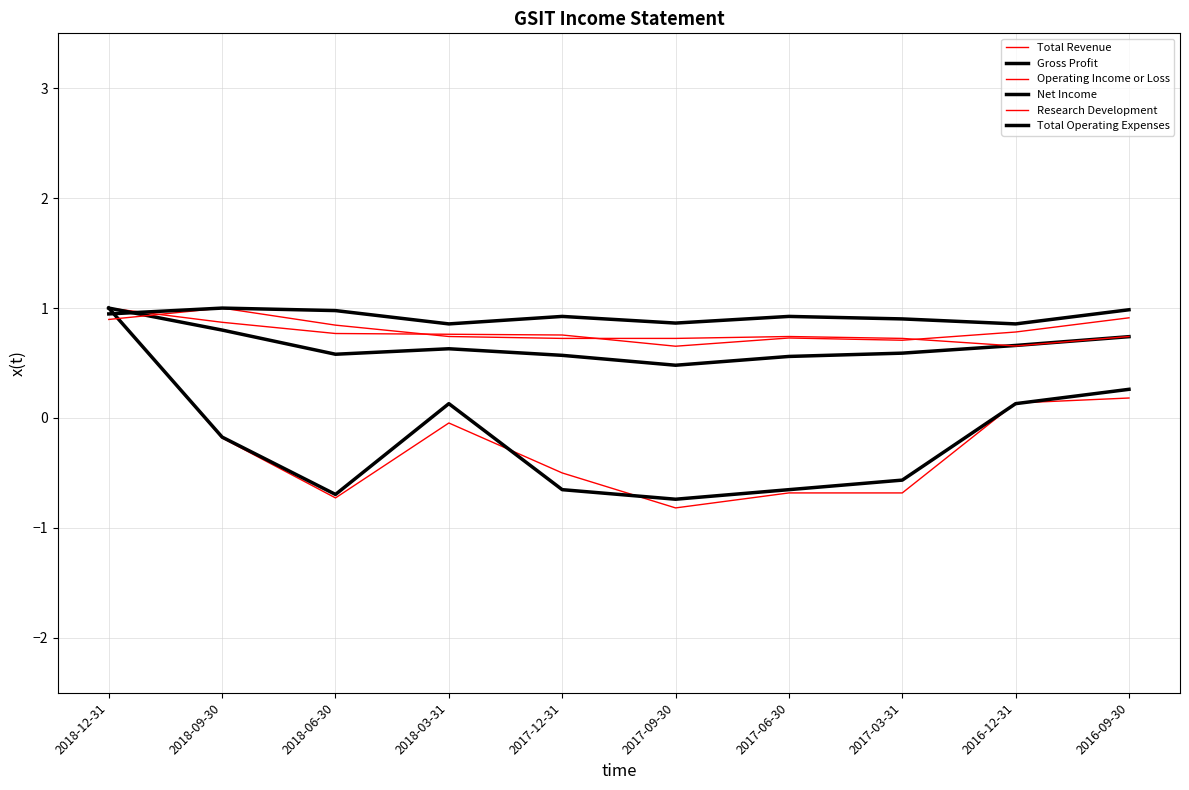

Reading right to left, transcribe all the data shown in this chart.

Total Revenue: 2016-09-30=0.9	2016-12-31=0.8	2017-03-31=0.7	2017-06-30=0.7	2017-09-30=0.7	2017-12-31=0.8	2018-03-31=0.8	2018-06-30=0.8	2018-09-30=0.9	2018-12-31=1.0
Gross Profit: 2016-09-30=0.7	2016-12-31=0.7	2017-03-31=0.6	2017-06-30=0.6	2017-09-30=0.5	2017-12-31=0.6	2018-03-31=0.6	2018-06-30=0.6	2018-09-30=0.8	2018-12-31=1.0
Operating Income or Loss: 2016-09-30=0.2	2016-12-31=0.1	2017-03-31=-0.7	2017-06-30=-0.7	2017-09-30=-0.8	2017-12-31=-0.5	2018-03-31=-0.0	2018-06-30=-0.7	2018-09-30=-0.2	2018-12-31=1.0
Net Income: 2016-09-30=0.3	2016-12-31=0.1	2017-03-31=-0.6	2017-06-30=-0.7	2017-09-30=-0.7	2017-12-31=-0.7	2018-03-31=0.1	2018-06-30=-0.7	2018-09-30=-0.2	2018-12-31=1.0
Research Development: 2016-09-30=0.7	2016-12-31=0.7	2017-03-31=0.7	2017-06-30=0.7	2017-09-30=0.7	2017-12-31=0.7	2018-03-31=0.7	2018-06-30=0.8	2018-09-30=1.0	2018-12-31=0.9
Total Operating Expenses: 2016-09-30=1.0	2016-12-31=0.9	2017-03-31=0.9	2017-06-30=0.9	2017-09-30=0.9	2017-12-31=0.9	2018-03-31=0.9	2018-06-30=1.0	2018-09-30=1.0	2018-12-31=0.9